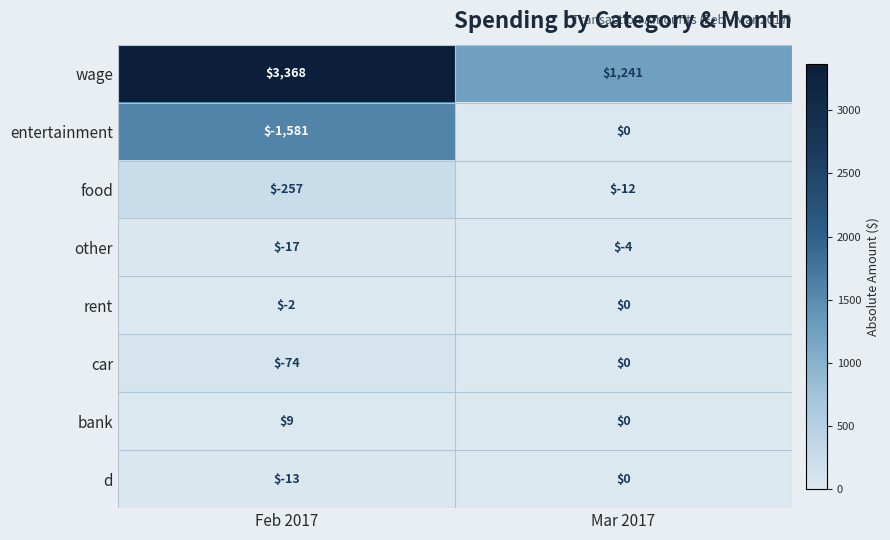

At which label is bank closest to 4?

Mar 2017